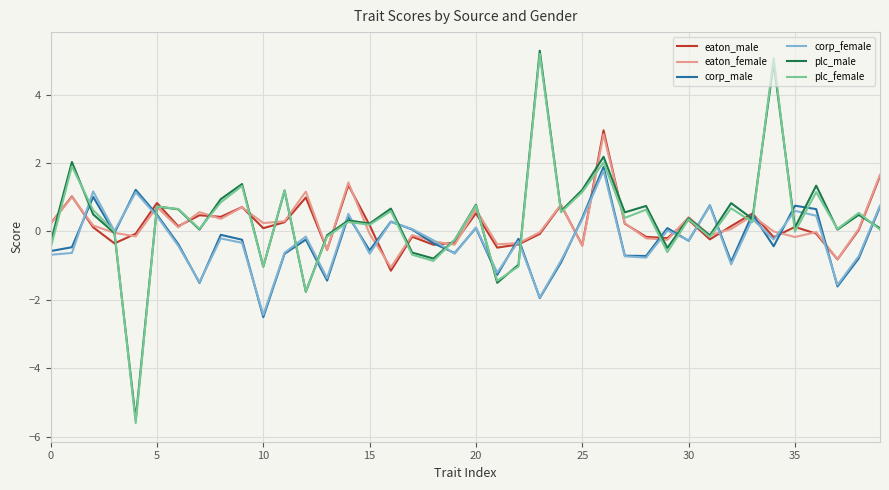

In corp_male, how many points are lower than both neighbors (excluding endpoints)?

13